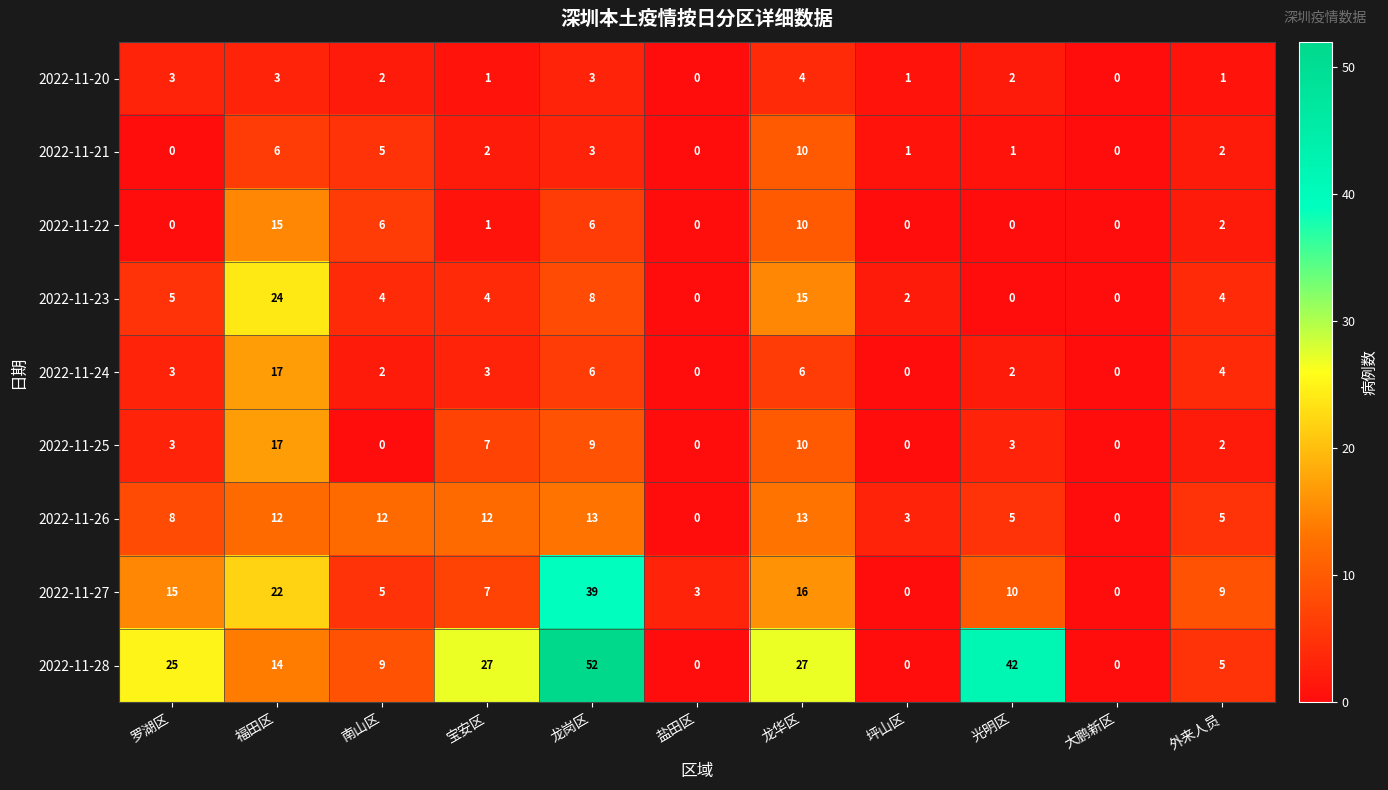

Which series has the largest total across all categories?

2022-11-28